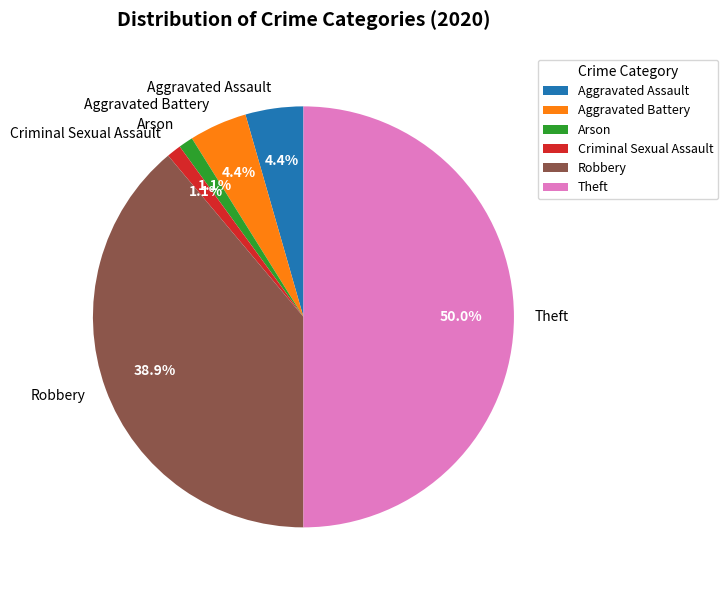

Which category has the biggest portion of the pie?

Theft